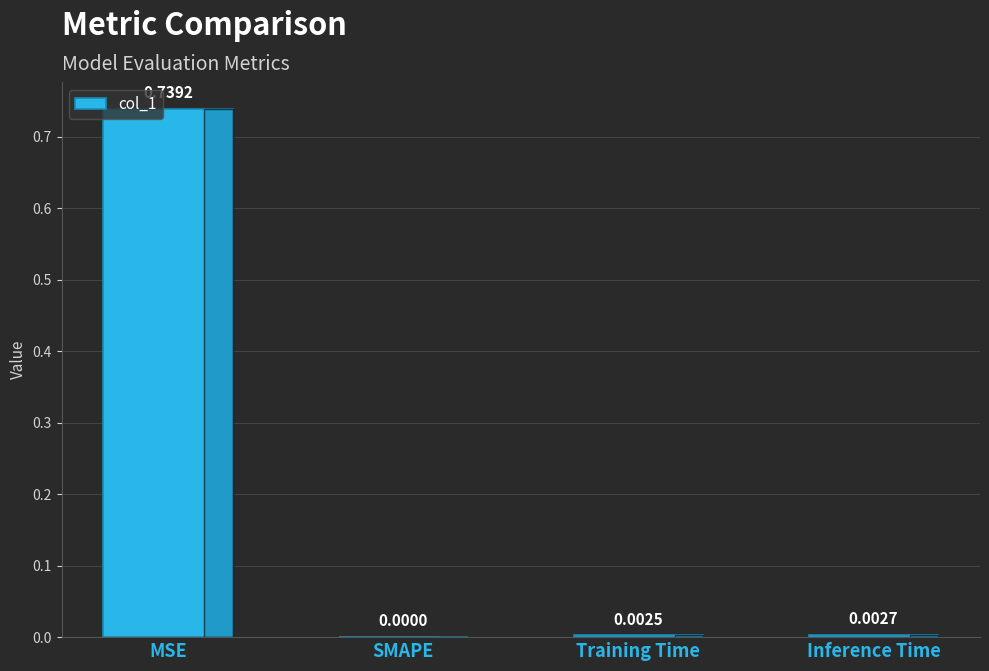

What is the change in value from MSE to Inference Time?

-0.7